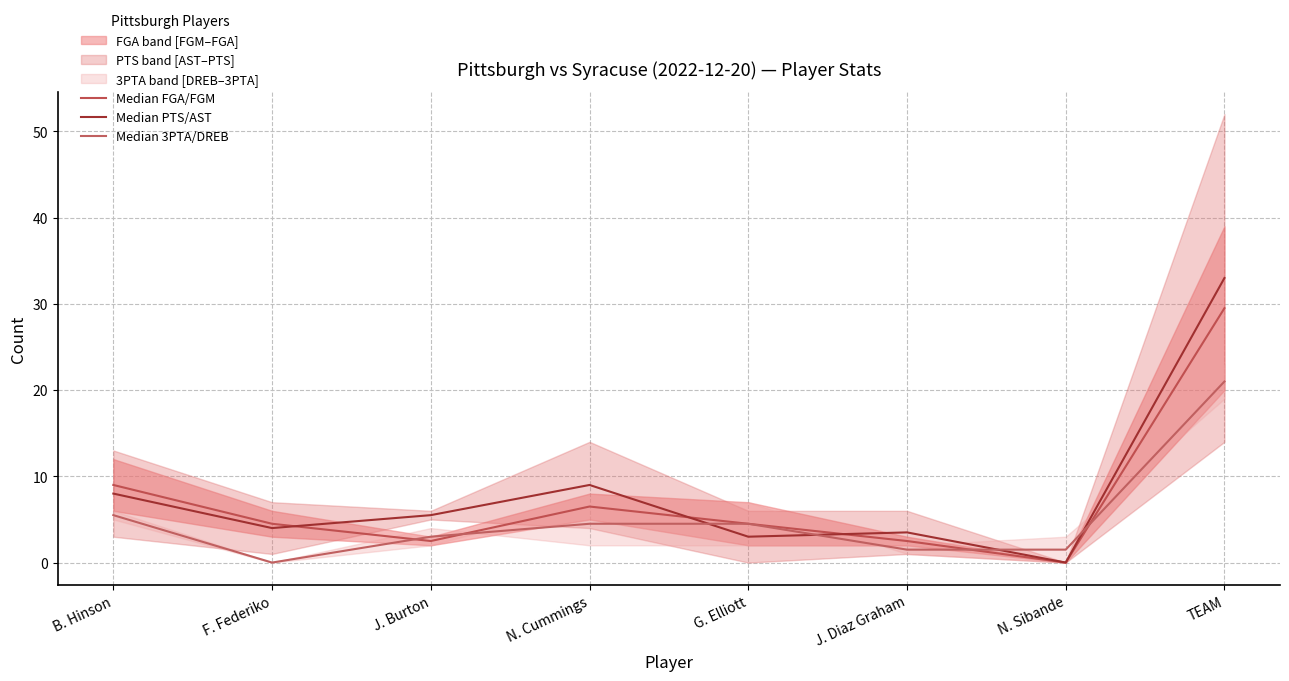

What value does the Median 3PTA/DREB series have at G. Elliott?

4.5